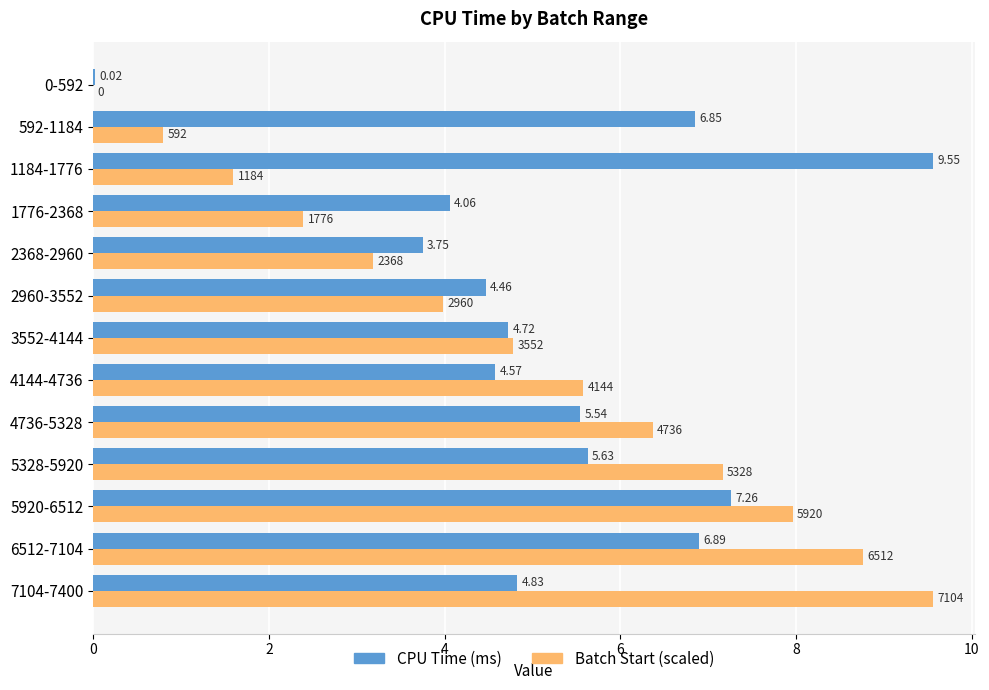

Which series changed the most between 4144-4736 and 4736-5328?

CPU Time (ms)